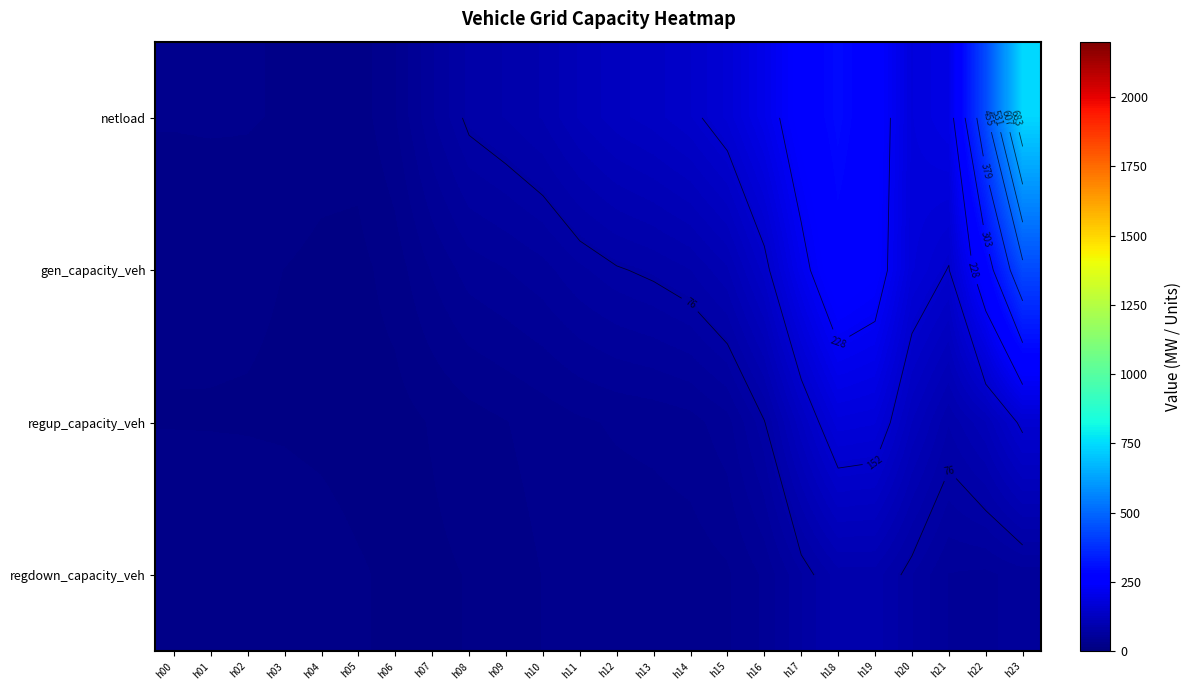

Which series changed the most between h05 and h15?

netload